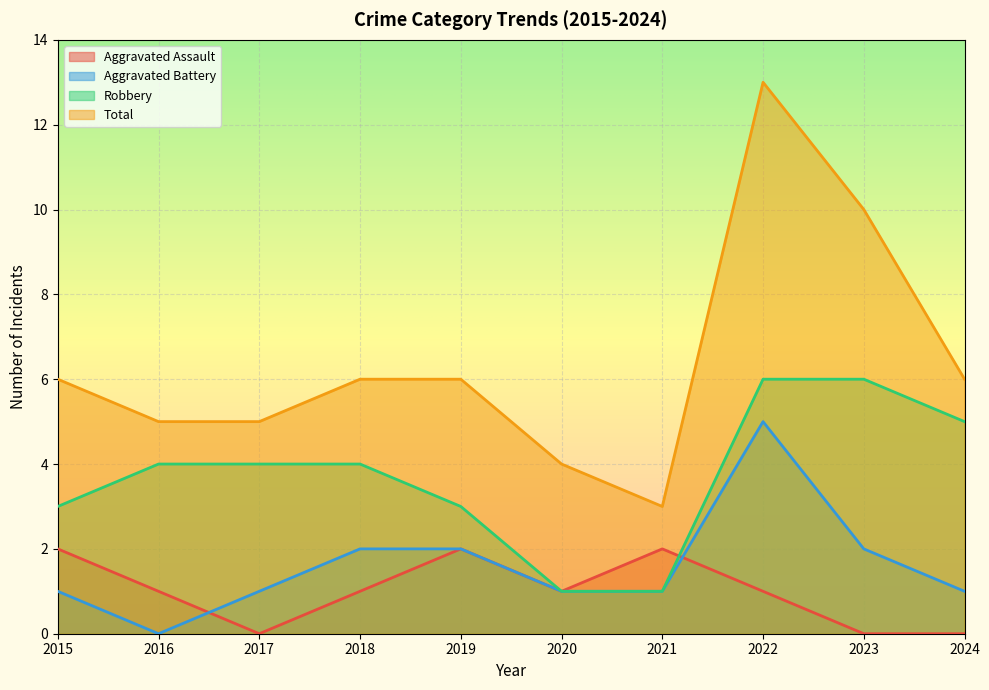

What is the total value across all series at 2019?

13